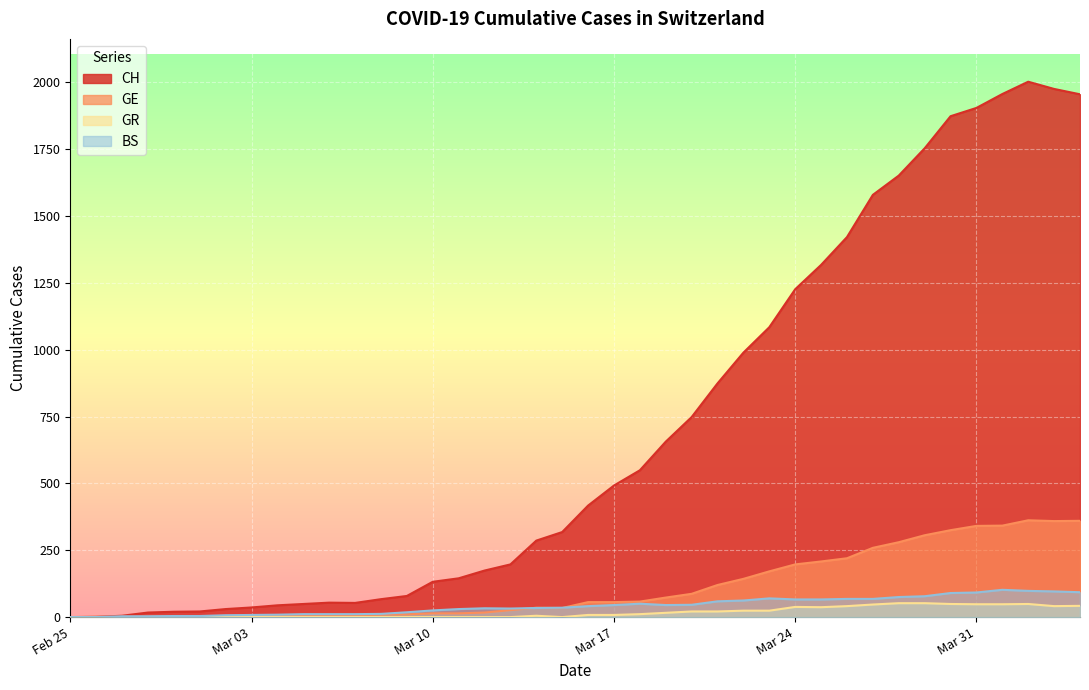

Reading left to right, transcribe all the data shown in this chart.

CH: 0	1	5	17	20	21	30	36	44	49	54	53	67	79	132	145	174	197	286	318	417	492	549	656	748	874	989	1084	1226	1317	1421	1579	1651	1753	1873	1904	1956	2002	1975	1955
GE: 0	1	1	2	3	3	3	4	4	5	7	7	9	10	14	14	17	26	35	34	56	56	58	73	87	120	143	171	197	208	220	259	280	306	325	341	342	362	359	360
GR: 0	0	0	0	0	0	0	0	0	0	0	0	0	0	0	0	0	0	5	0	8	8	11	16	21	21	24	24	38	37	41	47	52	52	49	48	48	49	41	42
BS: 0	0	3	3	4	4	7	8	9	11	11	11	12	18	25	30	33	32	34	35	41	45	50	45	46	59	62	70	66	66	68	68	75	78	90	92	102	98	96	93